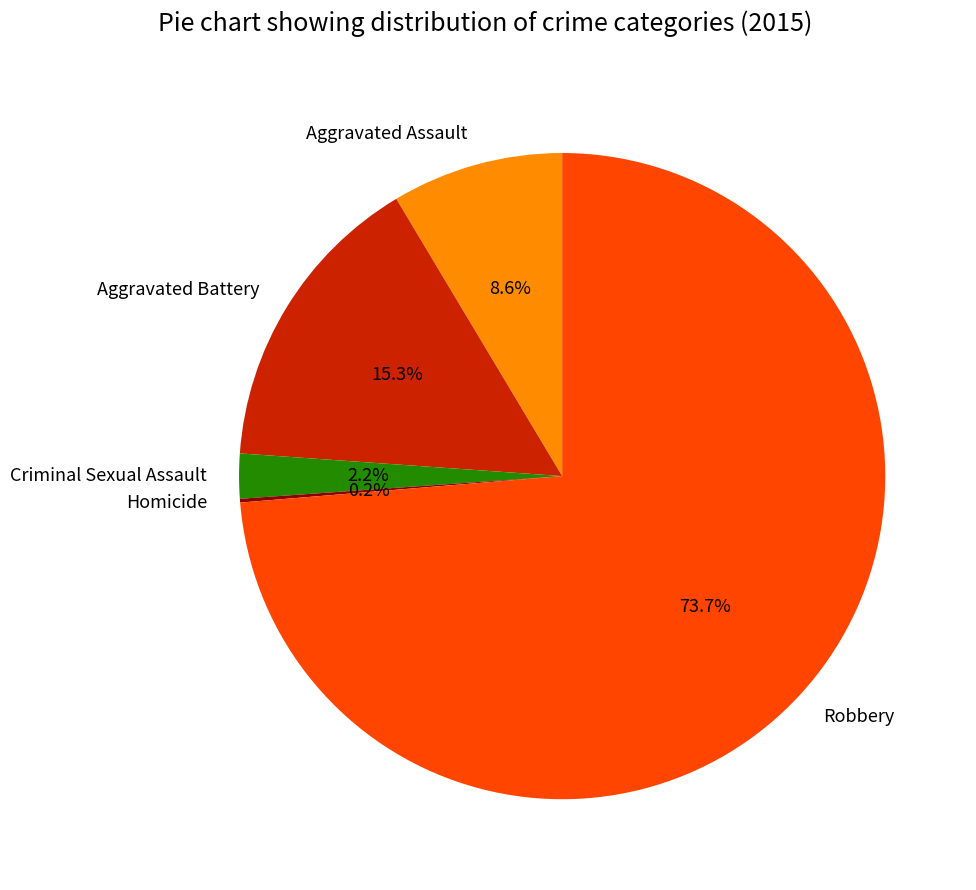

What portion of the pie excludes Aggravated Battery?

84.7%